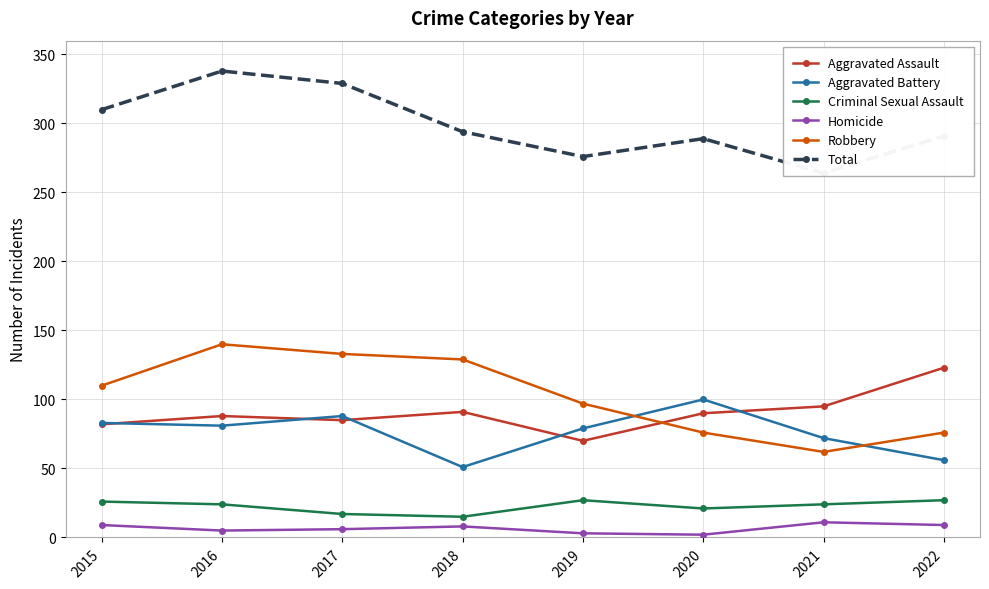

What is the spread (max minus min) of values at 2019?

273